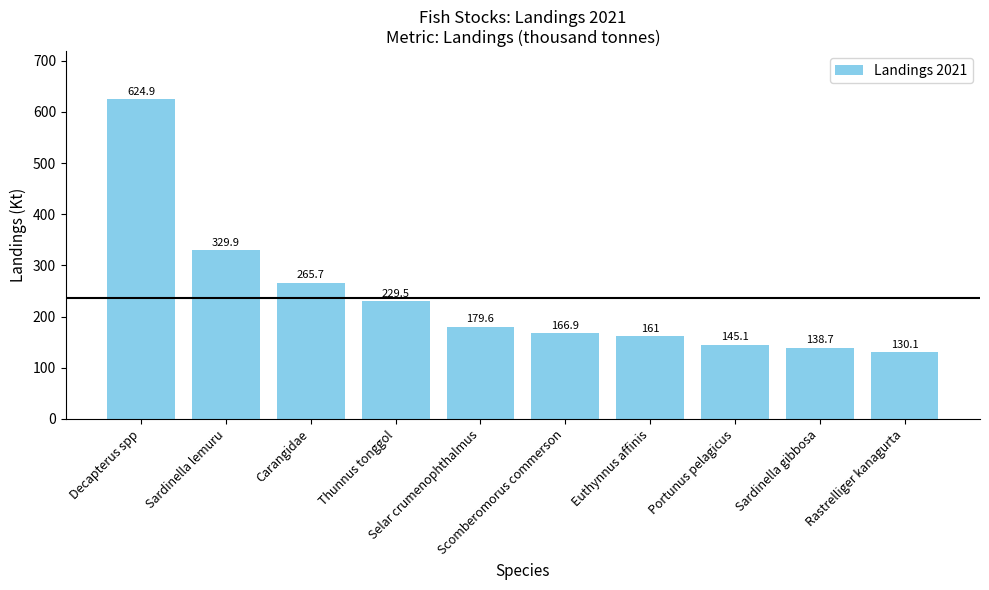

Reading left to right, transcribe all the data shown in this chart.

Decapterus spp=624.9	Sardinella lemuru=329.9	Carangidae=265.7	Thunnus tonggol=229.5	Selar crumenophthalmus=179.6	Scomberomorus commerson=166.9	Euthynnus affinis=161.0	Portunus pelagicus=145.1	Sardinella gibbosa=138.7	Rastrelliger kanagurta=130.1